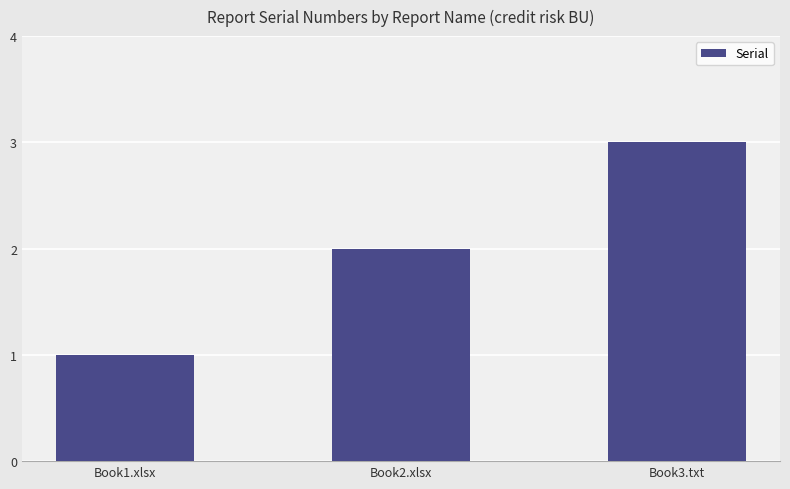

What is the minimum value shown in the chart?

1